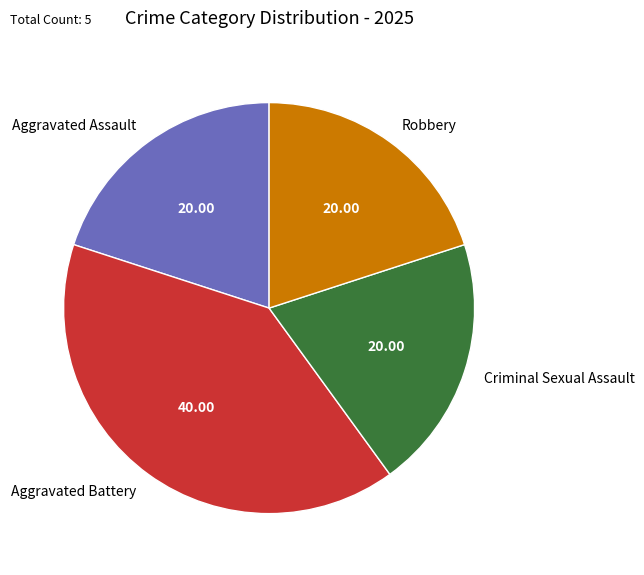

What is the ratio of the value at Aggravated Battery to the value at Criminal Sexual Assault?

2.0